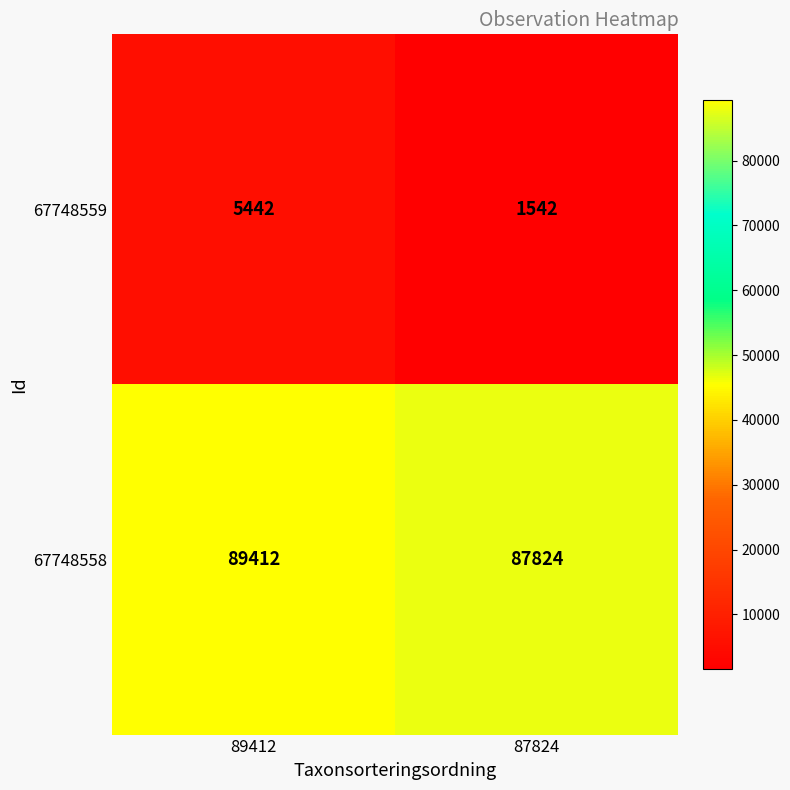

How many distinct data groups are displayed?

2